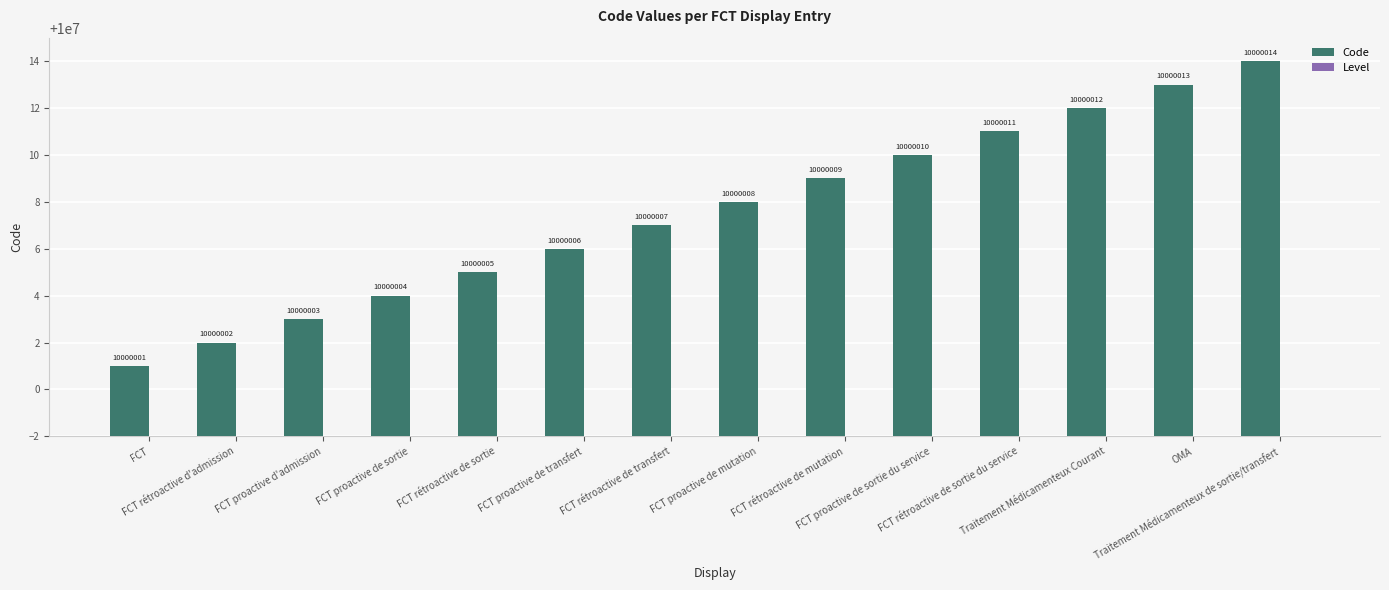

Is it true that Code equals 16128201 at FCT rétroactive de sortie?

False